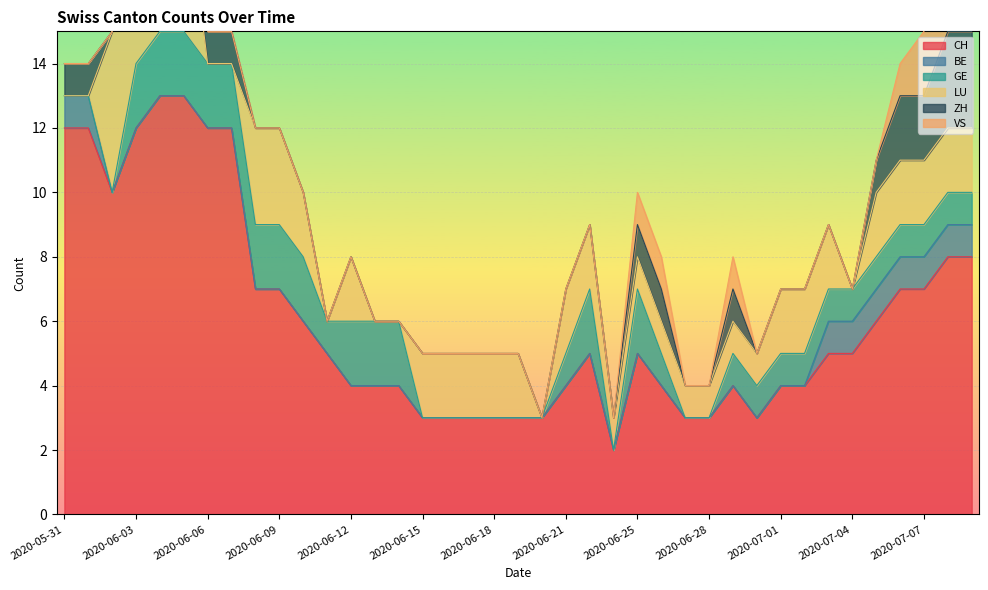

At which label is VS closest to 1?

2020-06-25